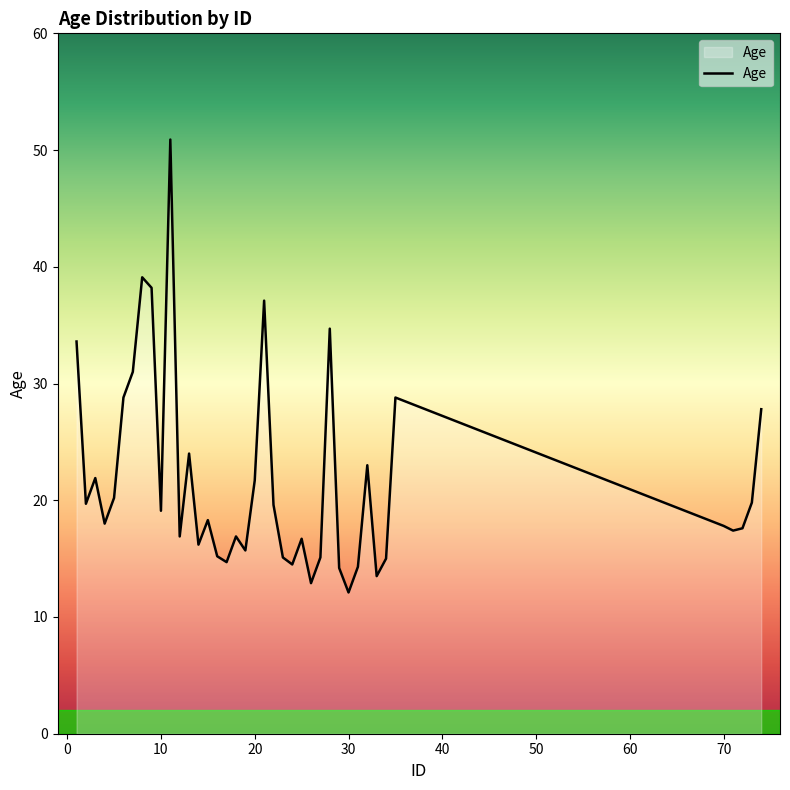

What is the difference between the maximum and minimum values?

38.8